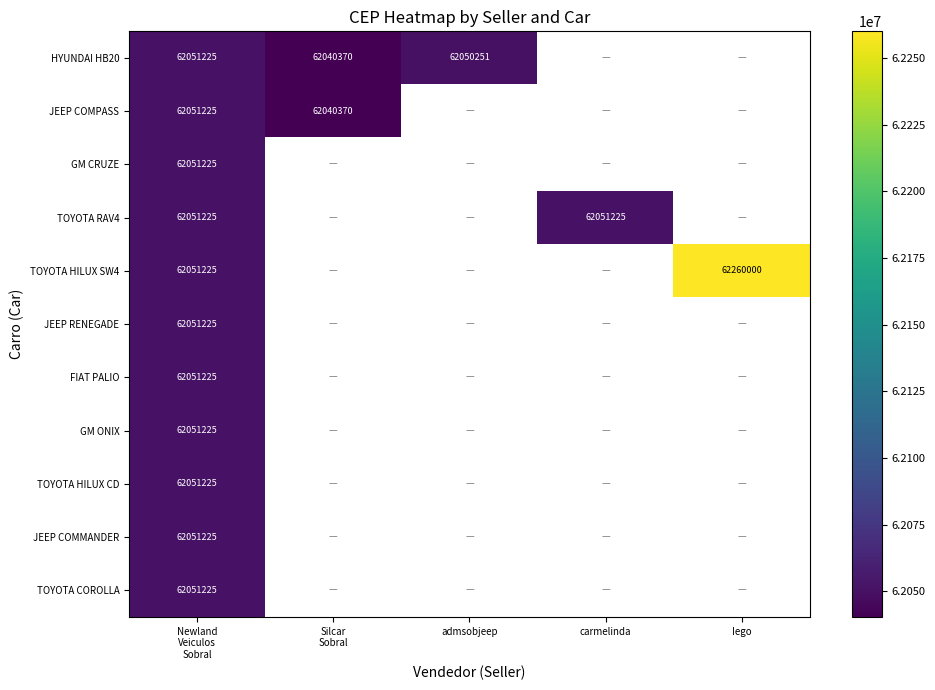

The TOYOTA RAV4 series shows 31462182 at carmelinda. True or false?

False